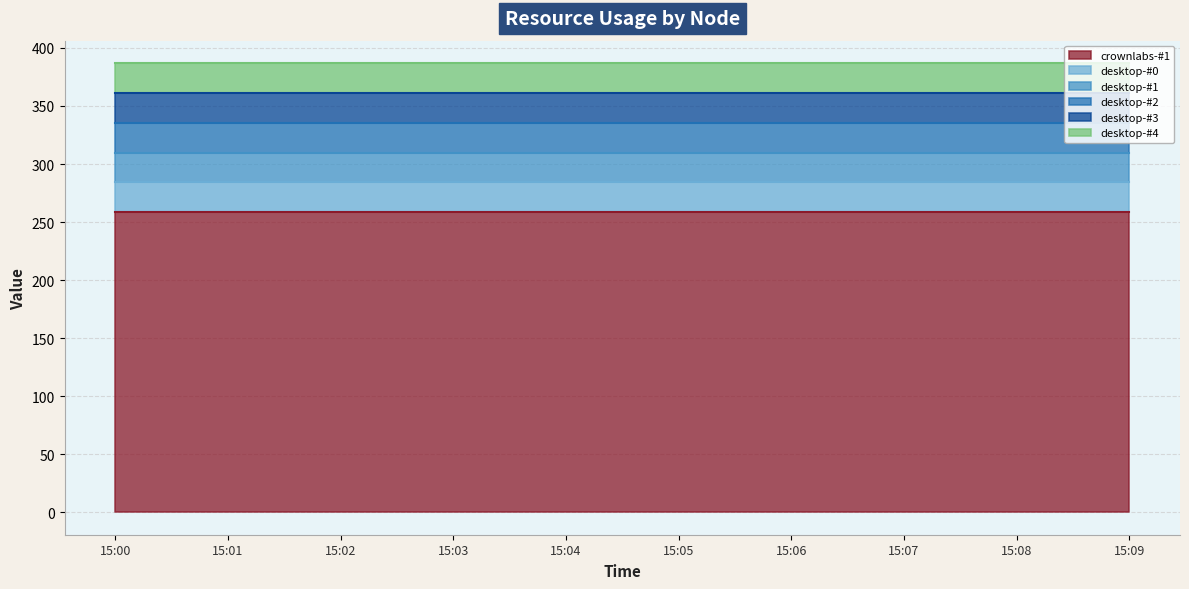

Which has a higher value, 15:08 or 15:03?

15:08